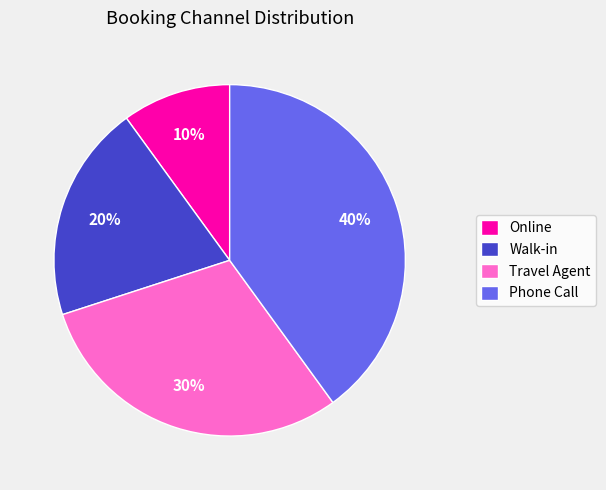

Count the number of slices in the pie.

4